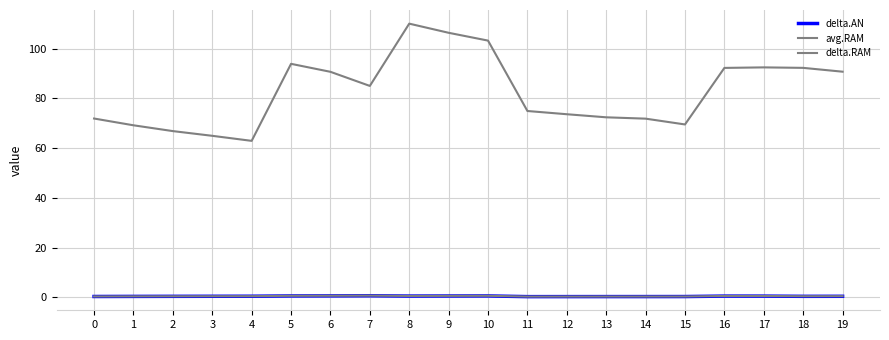

Reading left to right, what are all the values shown in this chart?

delta.AN: 0.3	0.3	0.4	0.4	0.4	0.5	0.5	0.6	0.5	0.5	0.5	0.2	0.3	0.3	0.3	0.3	0.5	0.5	0.4	0.4
avg.RAM: 71.9	69.2	66.9	65.0	62.9	93.9	90.7	85.0	110.1	106.4	103.3	74.9	73.6	72.4	71.9	69.5	92.3	92.5	92.3	90.8
delta.RAM: 0.3	0.4	0.4	0.4	0.4	0.6	0.6	0.6	0.5	0.5	0.6	0.3	0.3	0.3	0.3	0.3	0.5	0.5	0.4	0.4